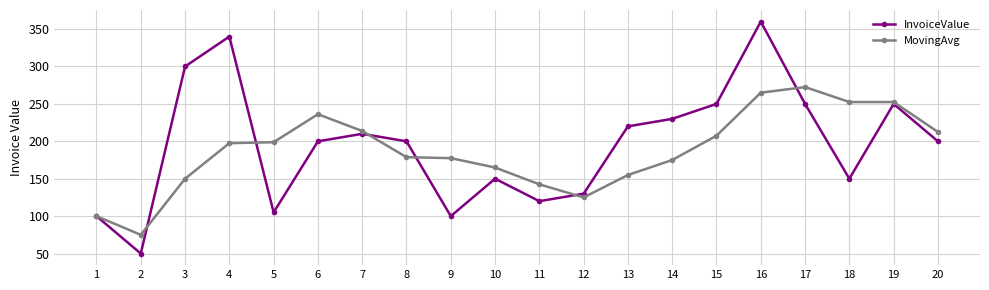

Which series has the largest total across all categories?

InvoiceValue